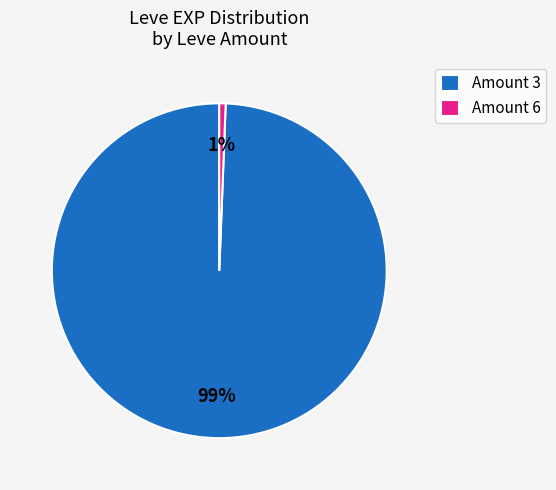

What percentage is the Amount 3 slice, to the nearest percent?

99%